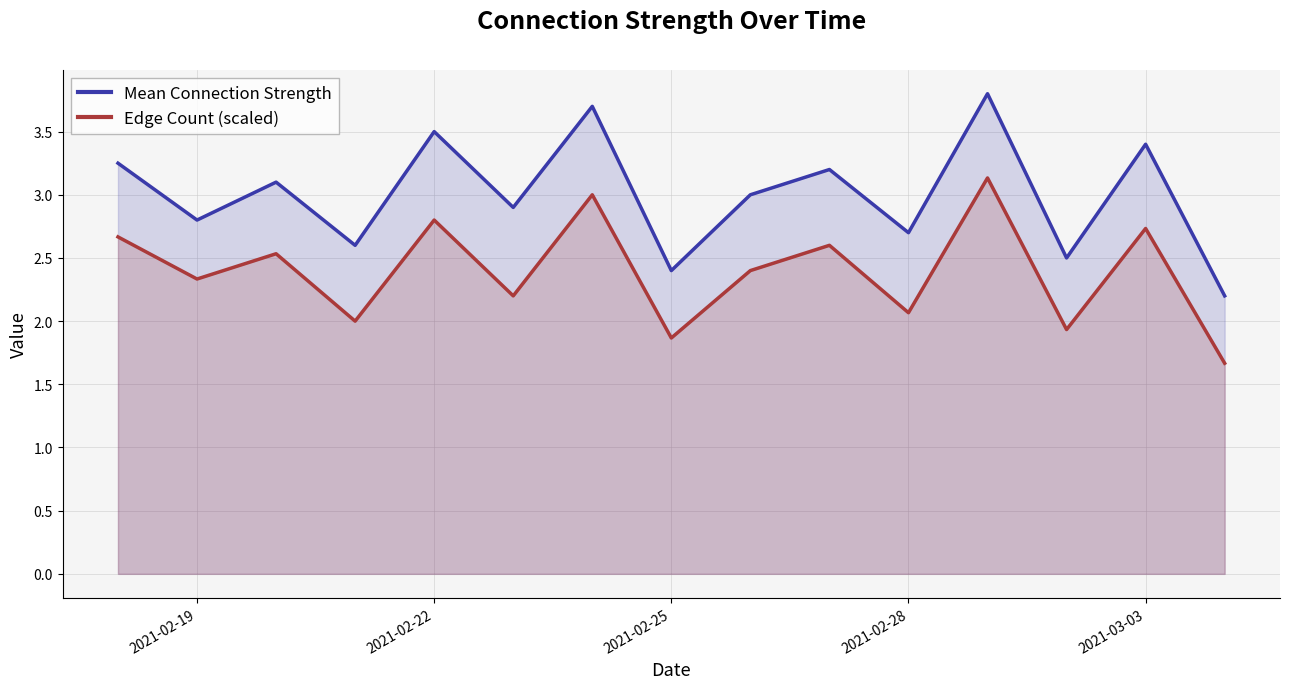

Reading left to right, list all the values displayed in this chart.

Mean Connection Strength: 3.2	2.8	3.1	2.6	3.5	2.9	3.7	2.4	3.0	3.2	2.7	3.8	2.5	3.4	2.2
Edge Count (scaled): 2.7	2.3	2.5	2.0	2.8	2.2	3.0	1.9	2.4	2.6	2.1	3.1	1.9	2.7	1.7